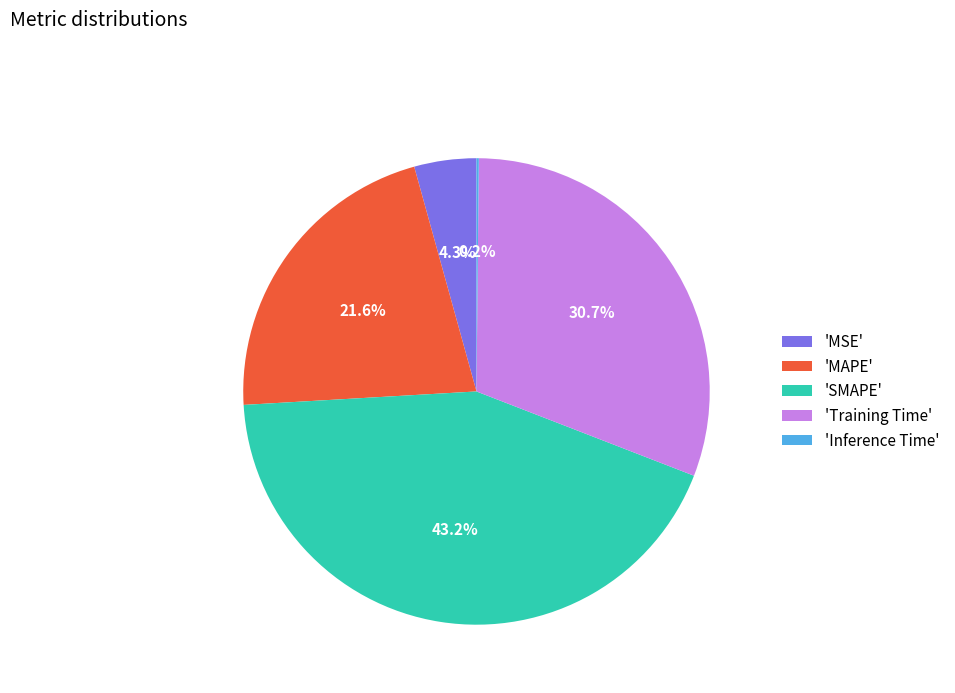

Which has a higher value, 'SMAPE' or 'MSE'?

'SMAPE'